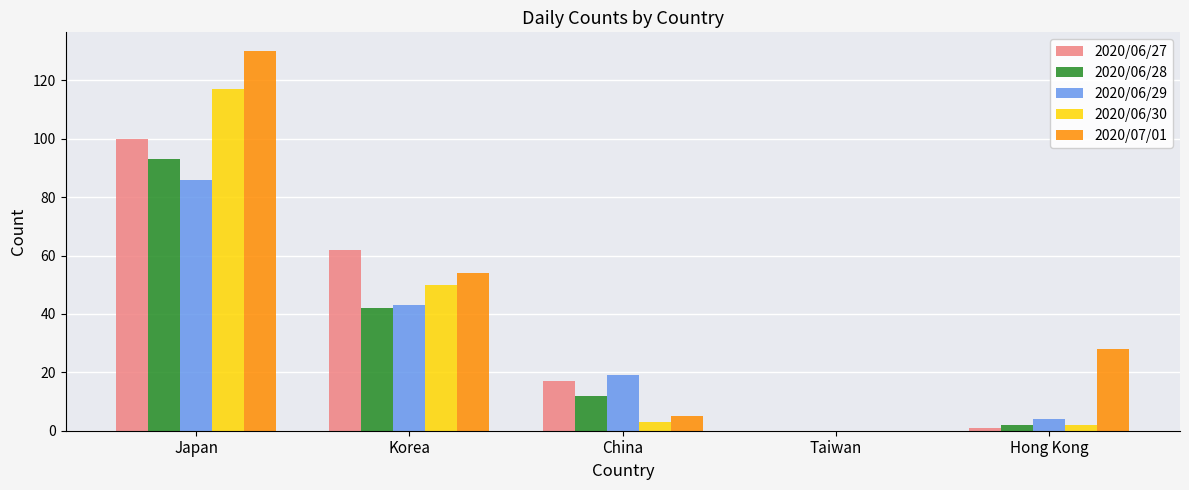

Reading left to right, what are all the values shown in this chart?

2020/06/27: Japan=100	Korea=62	China=17	Taiwan=0	Hong Kong=1
2020/06/28: Japan=93	Korea=42	China=12	Taiwan=0	Hong Kong=2
2020/06/29: Japan=86	Korea=43	China=19	Taiwan=0	Hong Kong=4
2020/06/30: Japan=117	Korea=50	China=3	Taiwan=0	Hong Kong=2
2020/07/01: Japan=130	Korea=54	China=5	Taiwan=0	Hong Kong=28